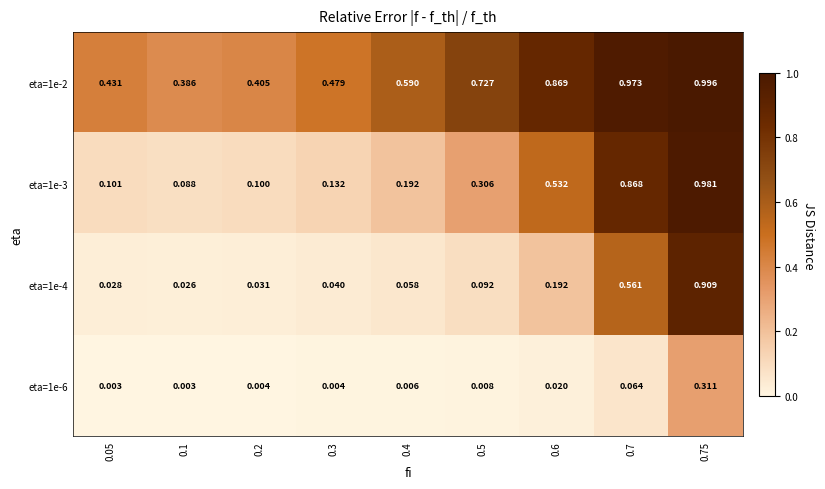

Rank the series by their maximum value, from lowest to highest.

eta=1e-6, eta=1e-4, eta=1e-3, eta=1e-2